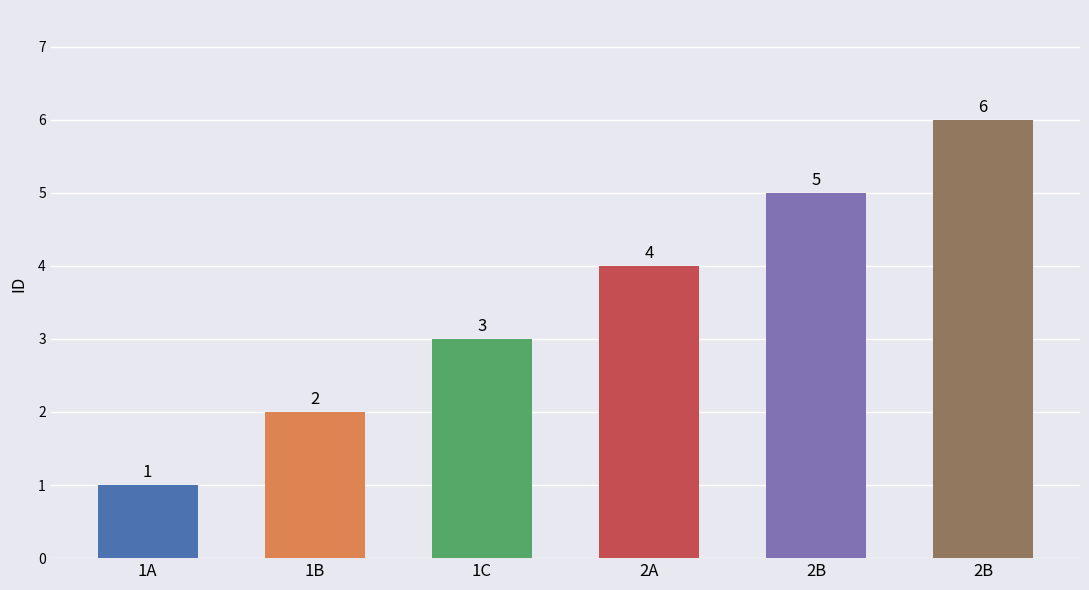

Reading right to left, list all the values displayed in this chart.

2B=6	2B=5	2A=4	1C=3	1B=2	1A=1